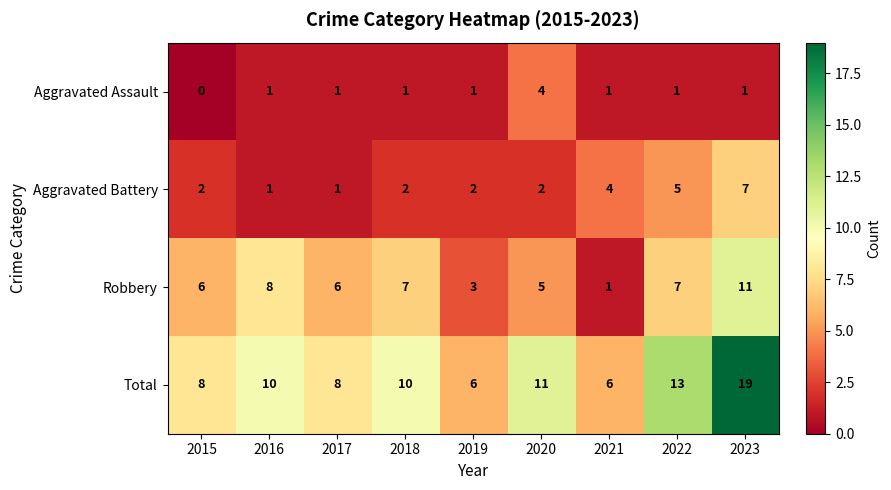

List the series in order of their peak value, highest first.

Total, Robbery, Aggravated Battery, Aggravated Assault